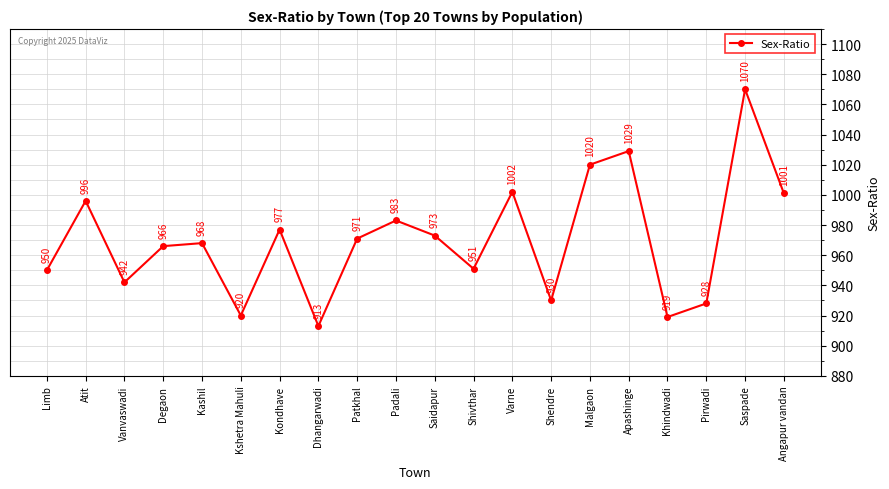

Is it true that the value at Malgaon is 1020?

True